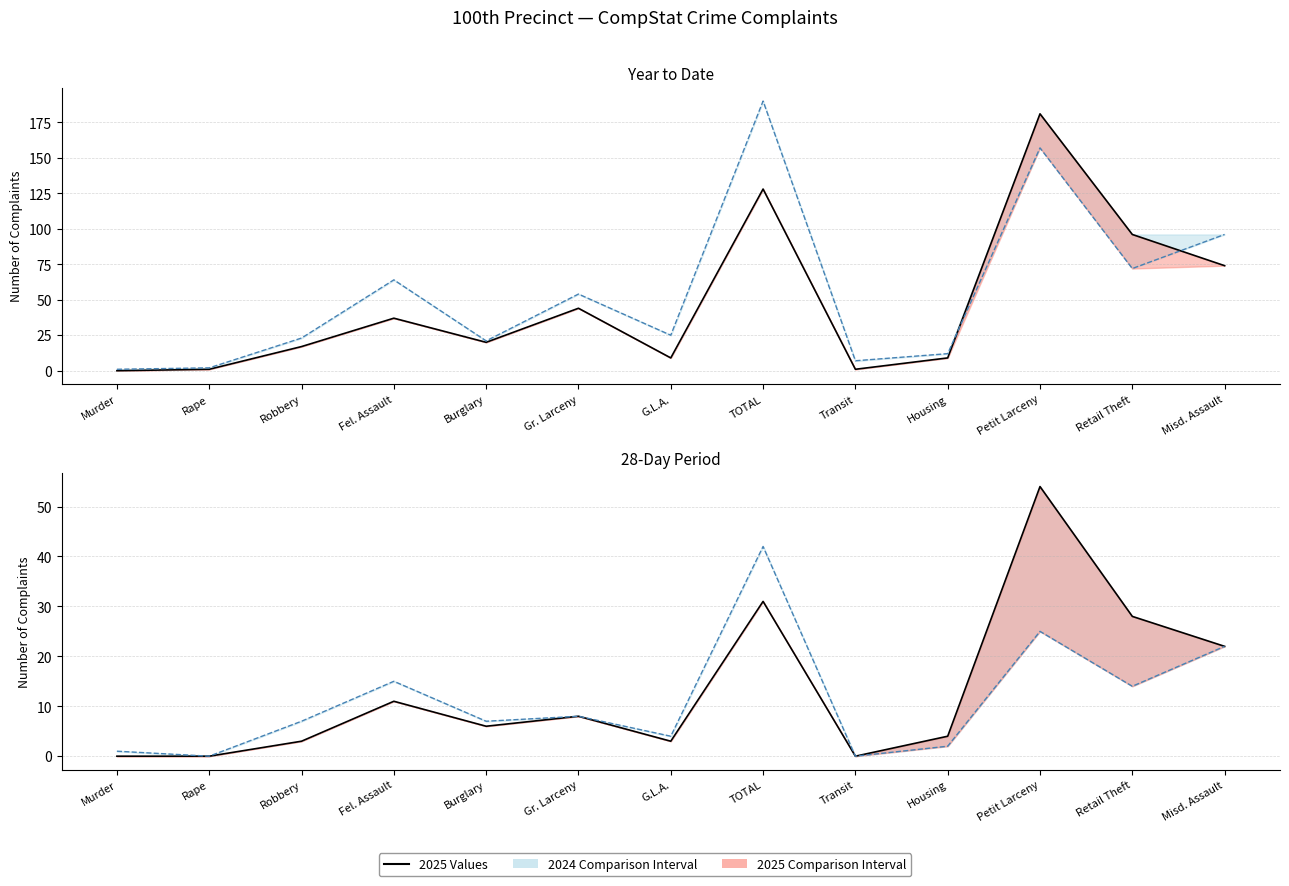

What position from the right is Petit Larceny?

3